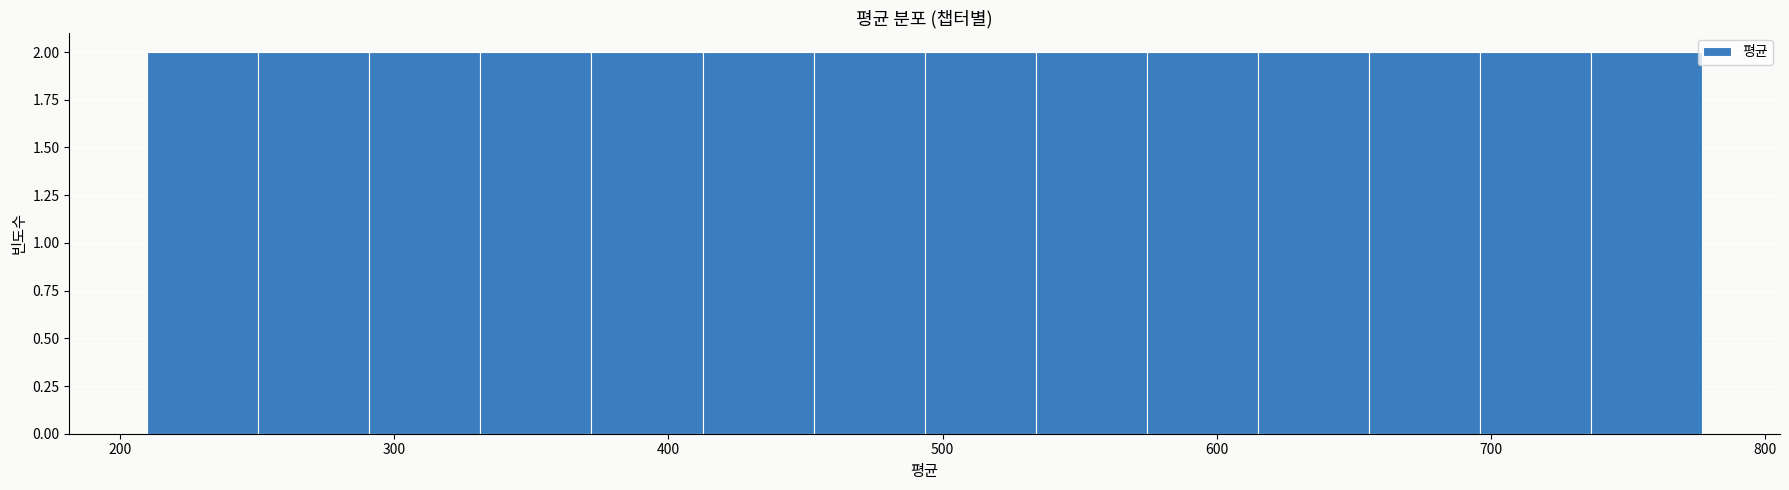

How tall is the bar that spans 660 to 700 on the x-axis? Neither the bar edges nor the heights are printed on the chart, so give them approximately, as read against the axes.

2